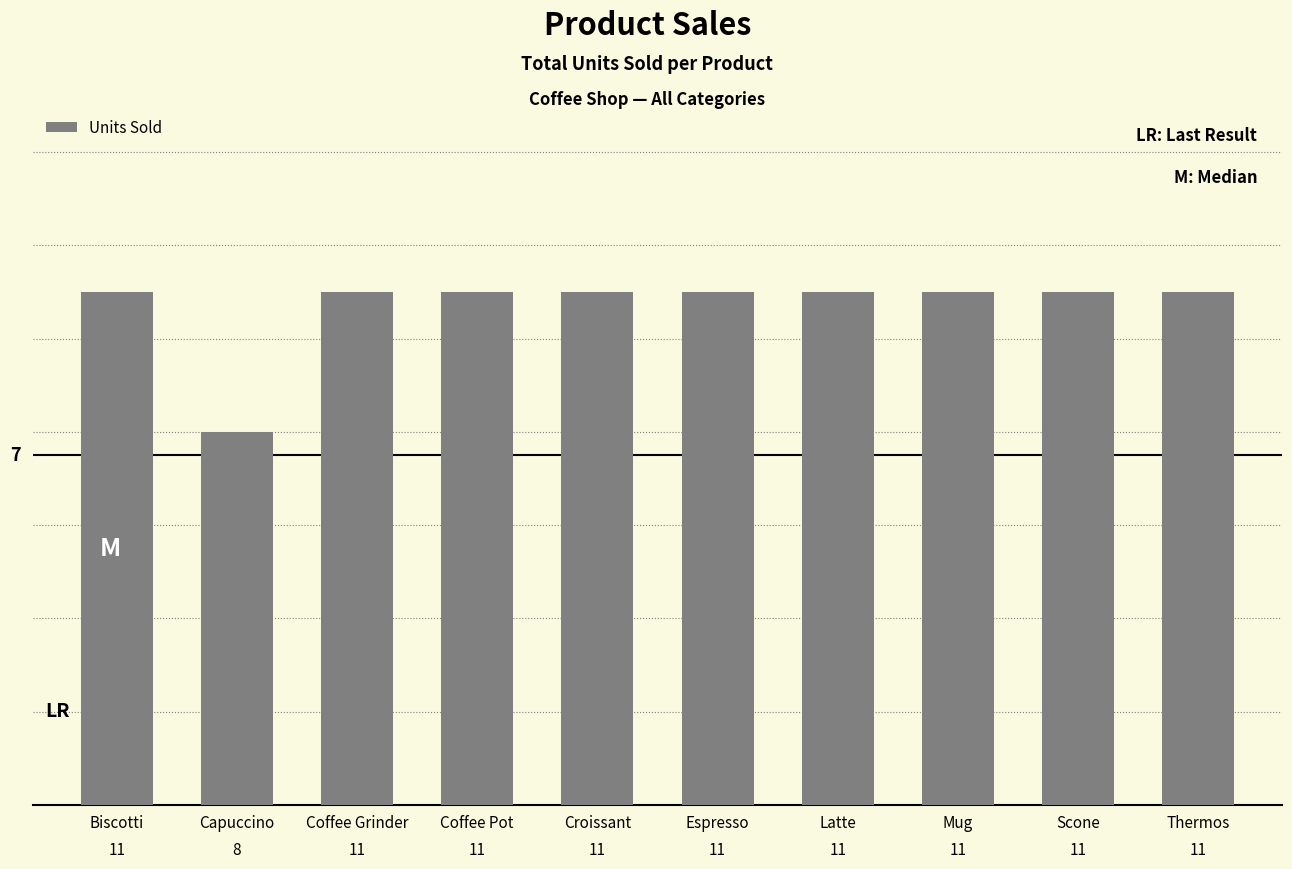

What is the label of the 8th bar from the left?

Mug